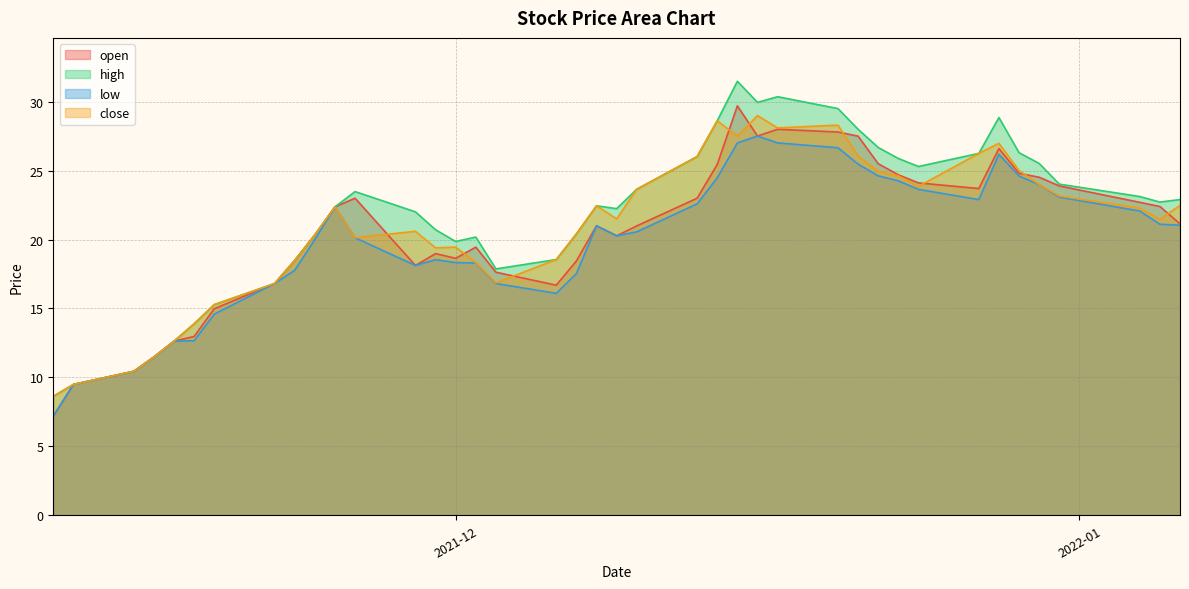

Which series has the largest range (max minus min)?

high